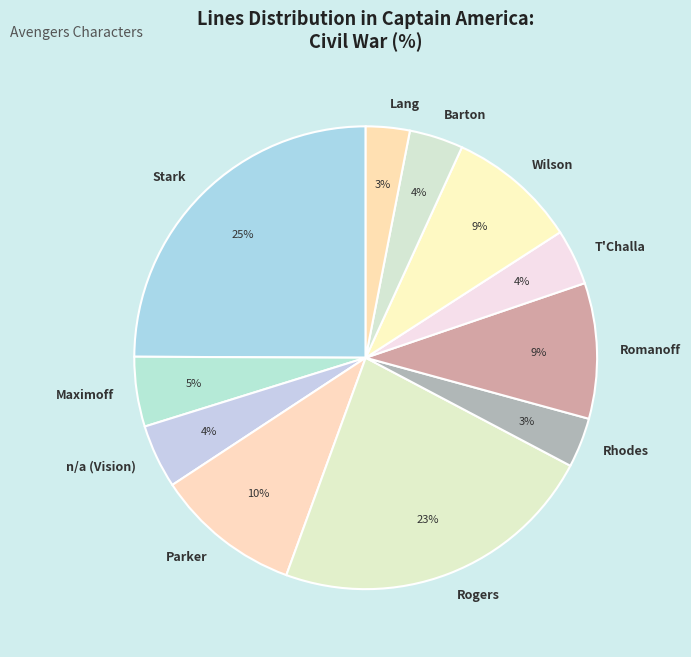

To the nearest percent, what portion does Wilson represent?

9%